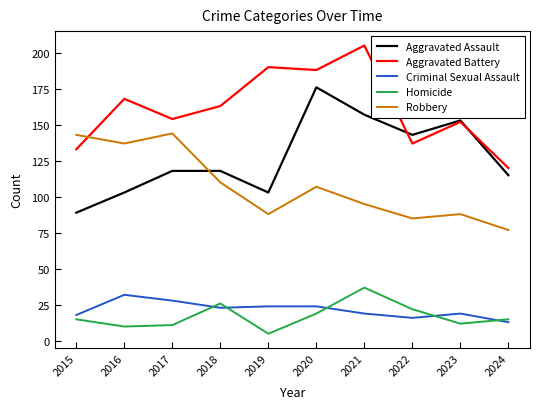

Which series has the largest total across all categories?

Aggravated Battery